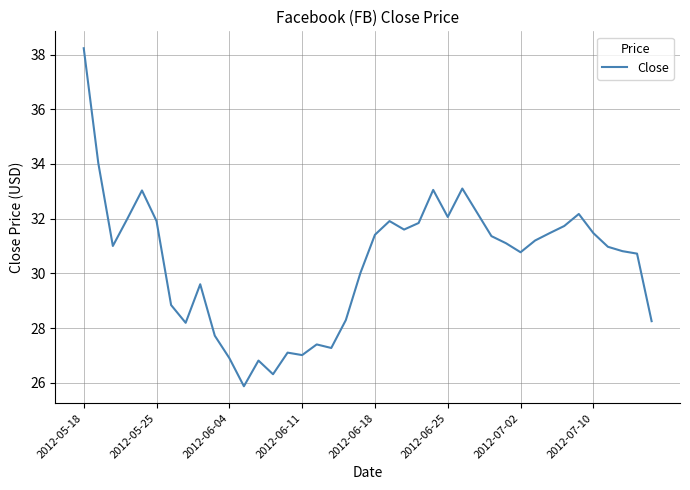

What is the difference between the maximum and minimum values?

12.4